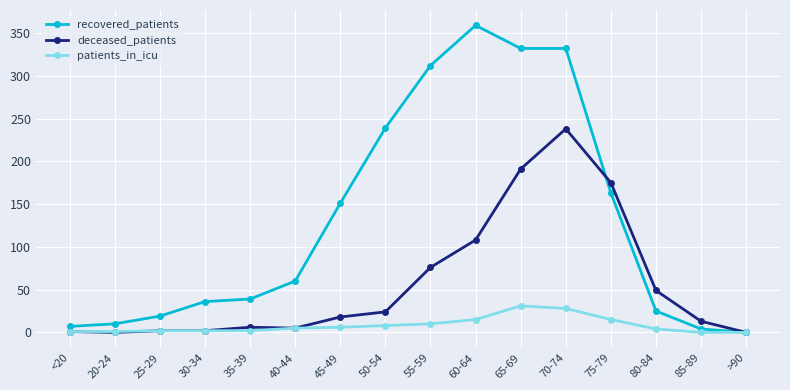

Rank the series by their maximum value, from highest to lowest.

recovered_patients, deceased_patients, patients_in_icu